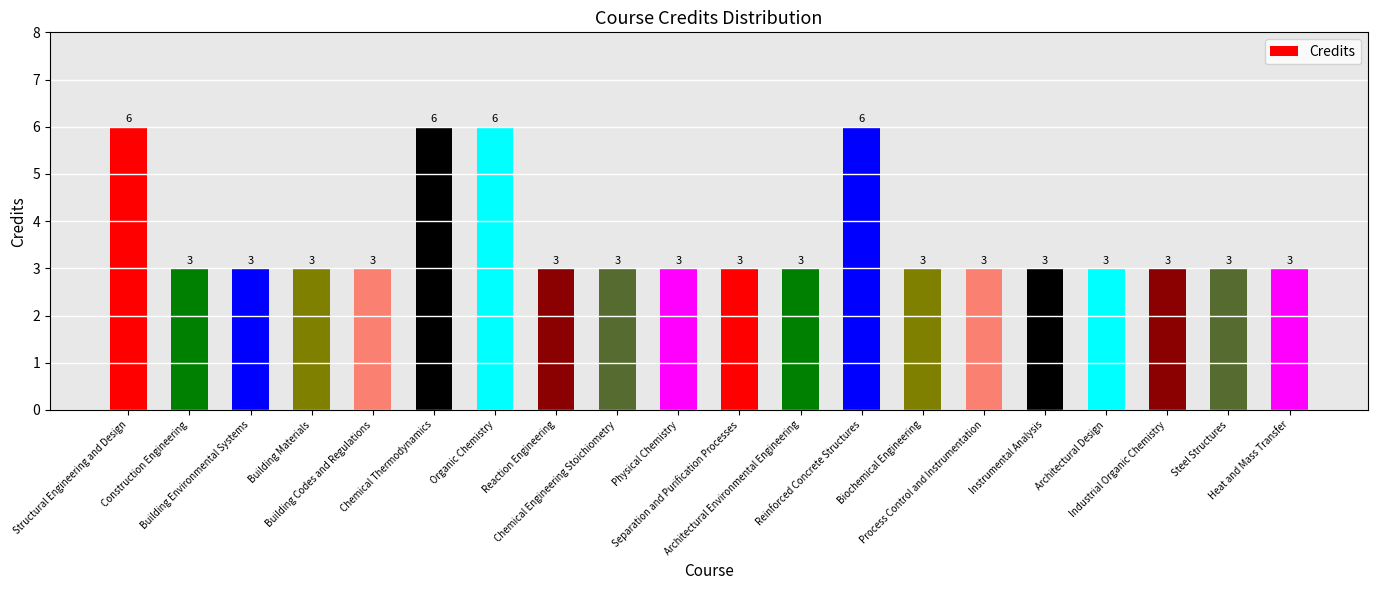

What value does the data have at Heat and Mass Transfer?

3